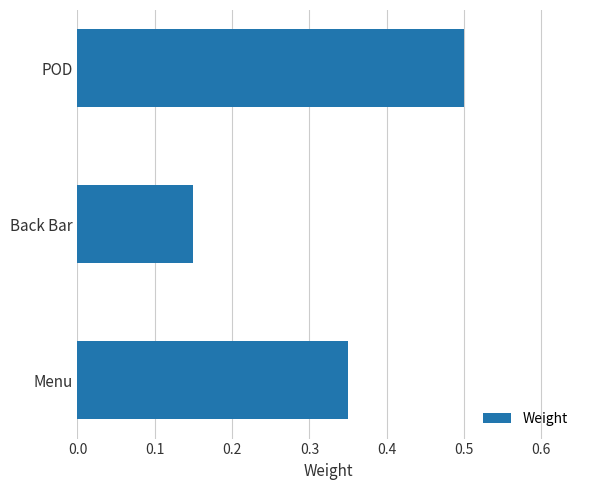

Between Back Bar and Menu, which is larger?

Menu